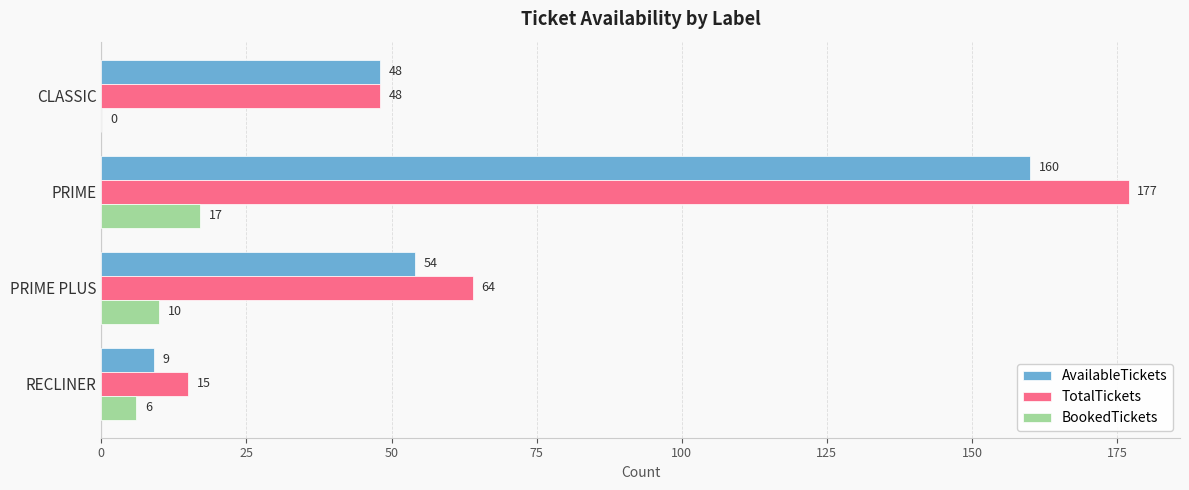

What is the sum of all TotalTickets values?

304